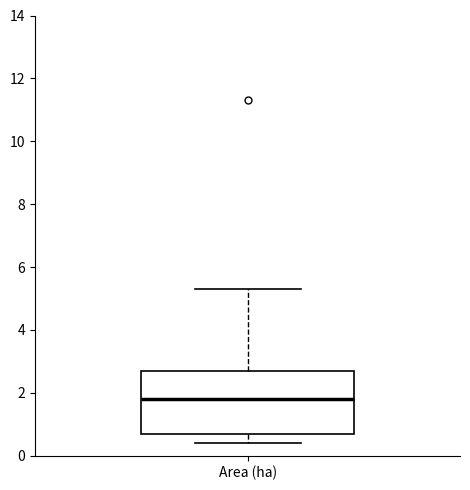

Where does the upper whisker of the box for Area (ha) end on the y-axis? The values are not printed on the chart, so give them approximately, as read against the axis.

5.4